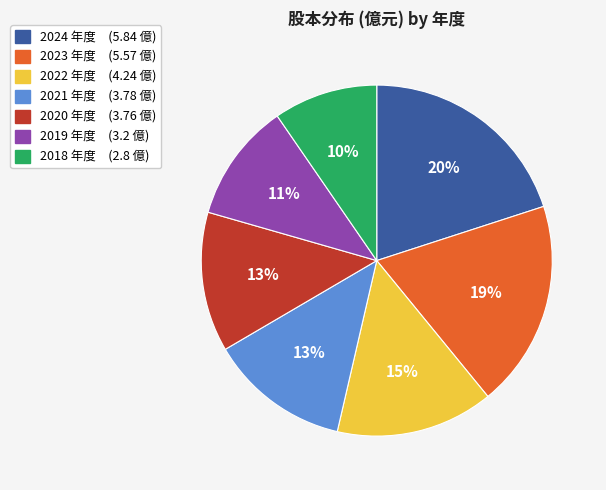

How many slices are in this pie chart?

7